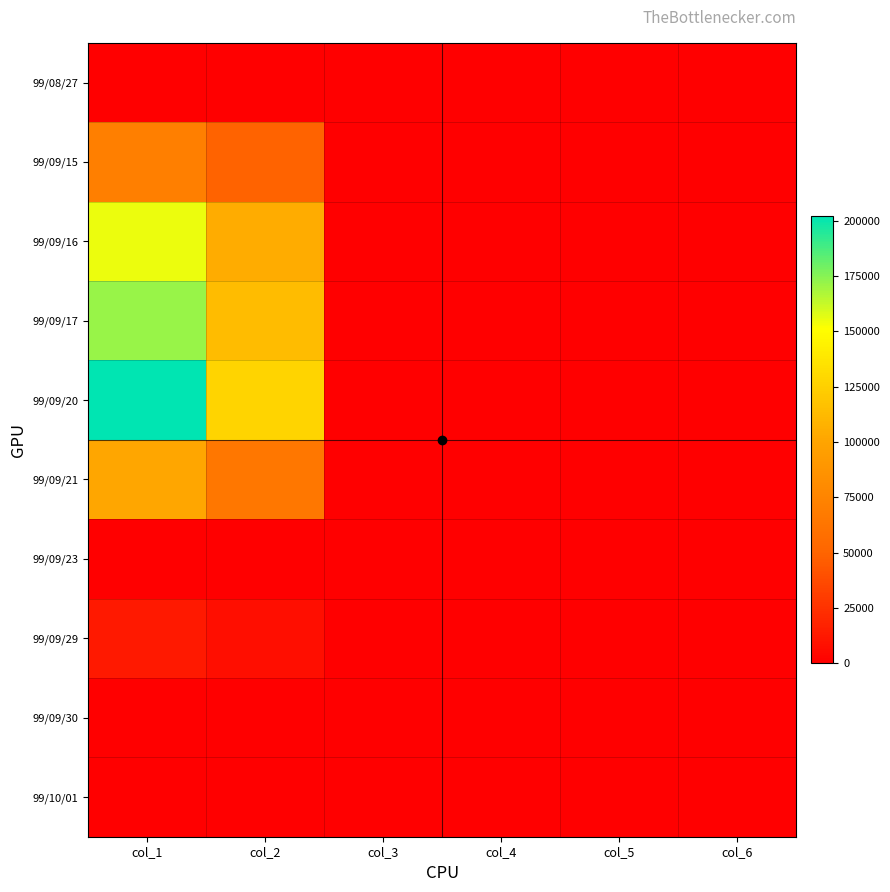

Reading right to left, what are all the values shown in this chart?

99/08/27: col_6=0.0	col_5=0.0	col_4=0.0	col_3=0.0	col_2=0.0	col_1=0.0
99/09/15: col_6=0.7	col_5=0.7	col_4=0.7	col_3=0.7	col_2=48990.0	col_1=71000.0
99/09/16: col_6=0.7	col_5=0.7	col_4=0.7	col_3=0.7	col_2=104790.0	col_1=155000.0
99/09/17: col_6=0.7	col_5=0.7	col_4=0.7	col_3=0.7	col_2=113930.0	col_1=172000.0
99/09/20: col_6=0.6	col_5=0.6	col_4=0.6	col_3=0.6	col_2=127260.0	col_1=202000.0
99/09/21: col_6=0.6	col_5=0.6	col_4=0.6	col_3=0.6	col_2=64640.0	col_1=101000.0
99/09/23: col_6=0.0	col_5=0.0	col_4=0.0	col_3=0.0	col_2=0.0	col_1=0.0
99/09/29: col_6=0.6	col_5=0.6	col_4=0.6	col_3=0.6	col_2=7410.0	col_1=13000.0
99/09/30: col_6=0.0	col_5=0.0	col_4=0.0	col_3=0.0	col_2=0.0	col_1=0.0
99/10/01: col_6=0.0	col_5=0.0	col_4=0.0	col_3=0.0	col_2=0.0	col_1=0.0